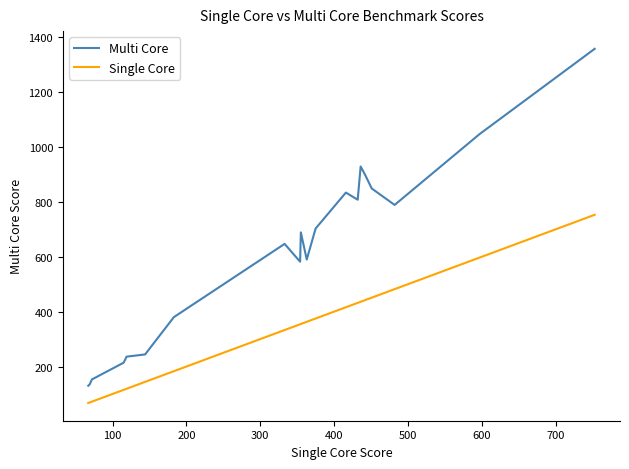

How many categories are shown in the chart?

20